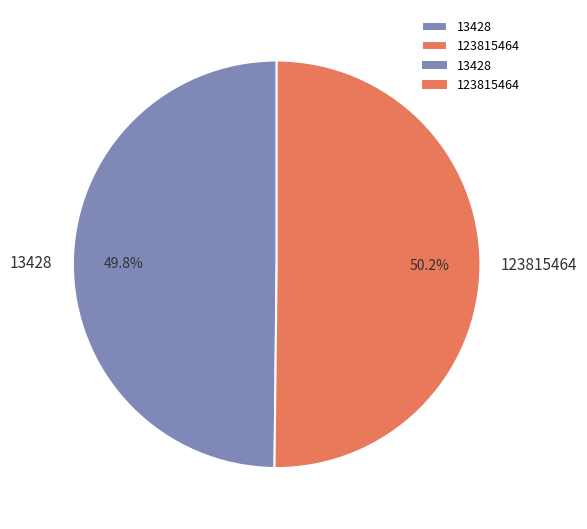

To the nearest percent, what is the combined percentage of 13428 and 123815464?

100%